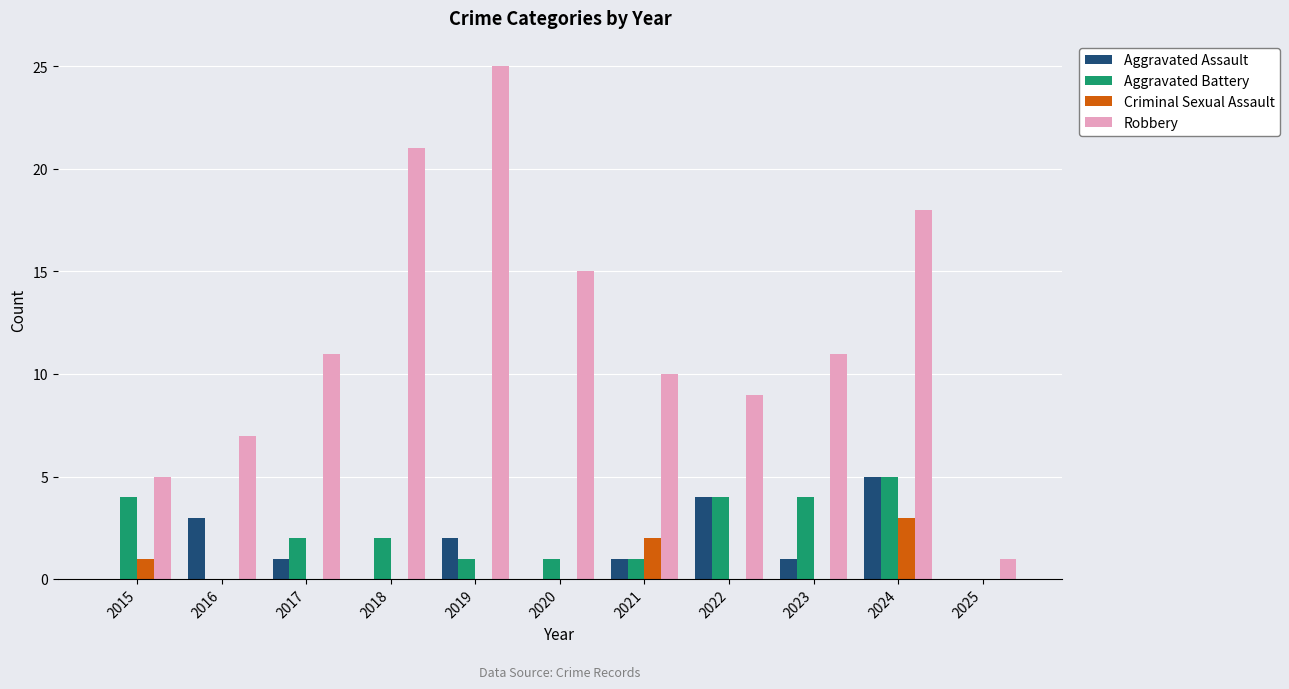

At which category does the chart reach its peak across all series?

2019